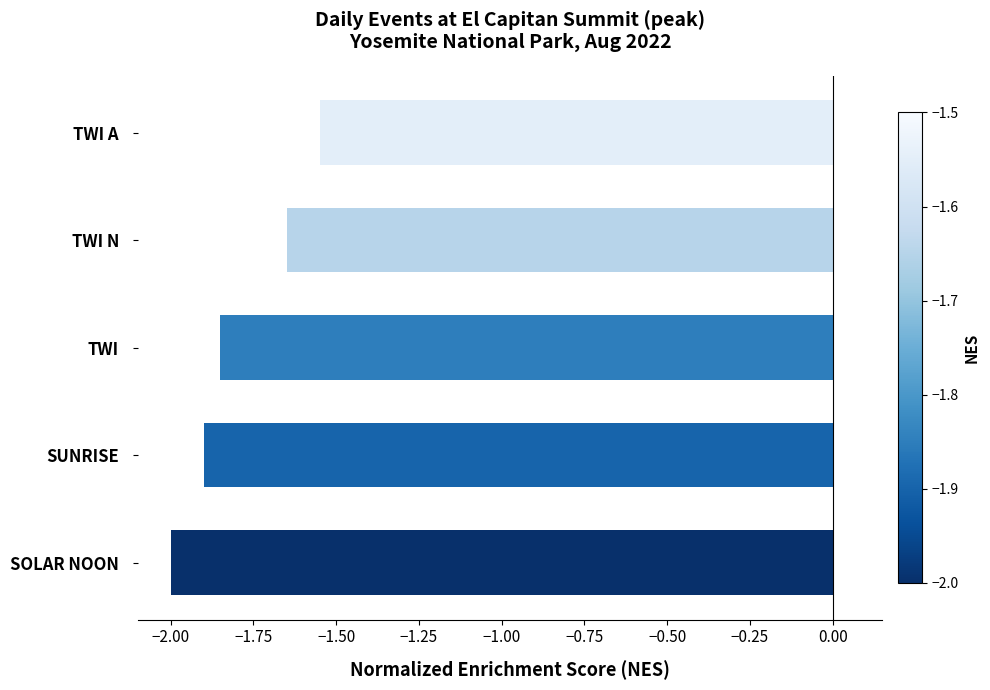

True or false: the data shows -1.9 at TWI.

True